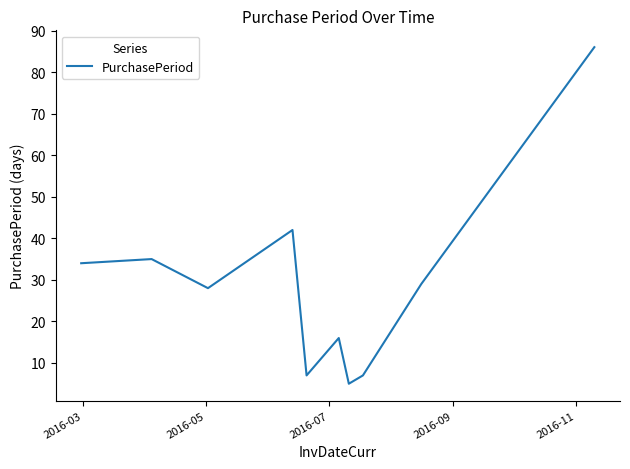

What is the maximum value shown in the chart?

86